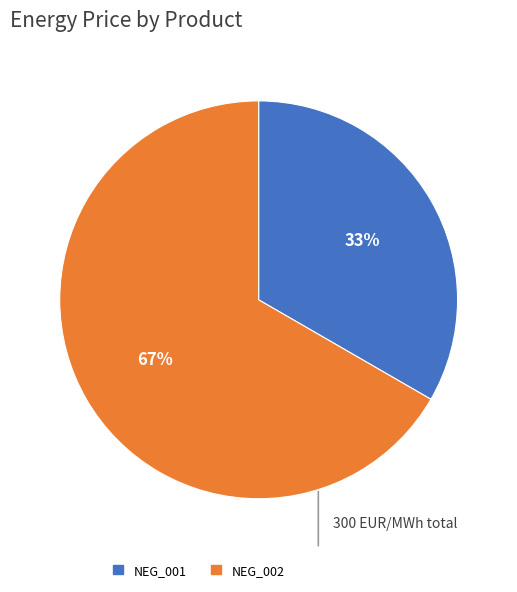

How many segments does this pie chart have?

2